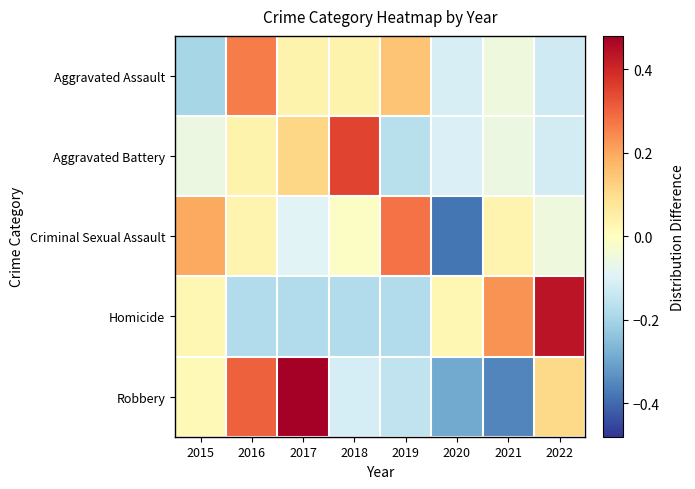

What is the maximum value shown in the chart?

0.5